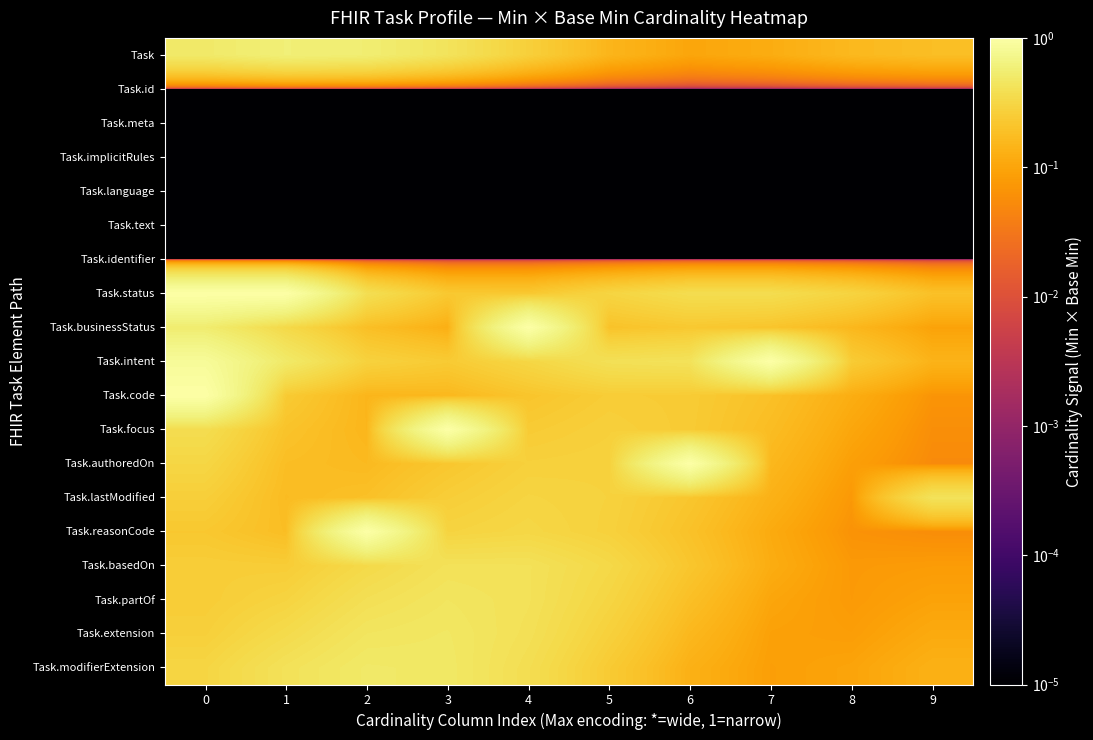

Count the number of categories in the chart.

10